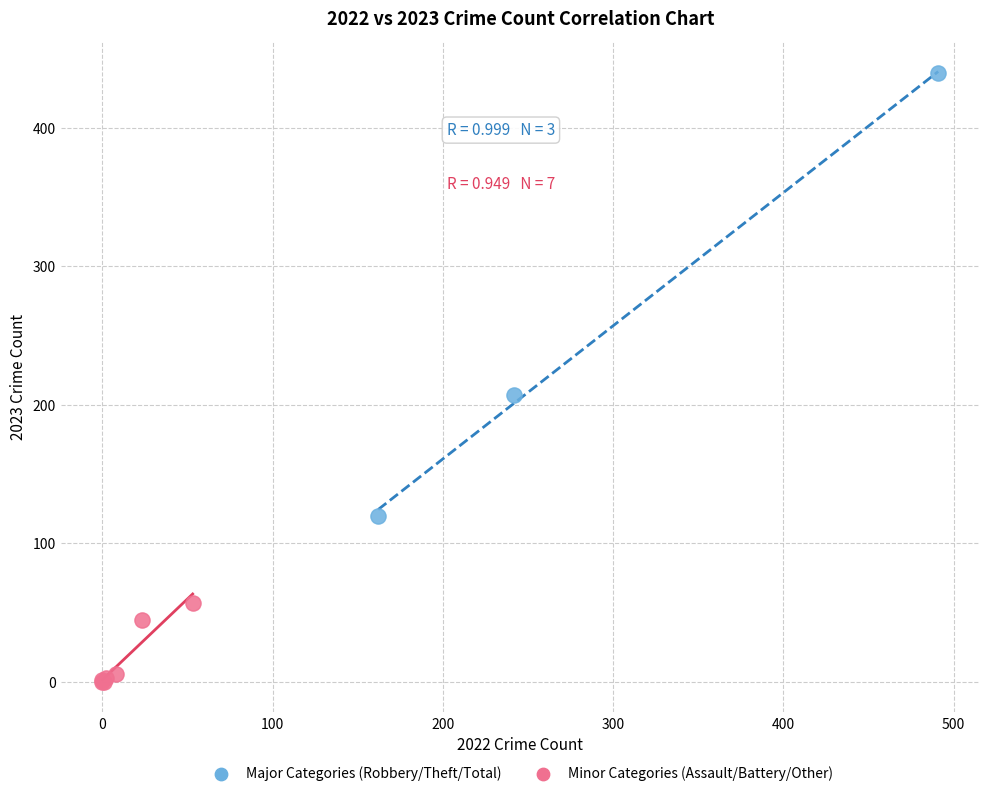

Which series contains the lowest Y value?

Minor Categories (Assault/Battery/Other)